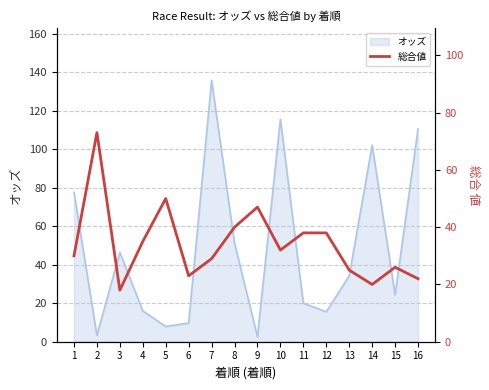

The chart shows a value of 26 at 15. True or false?

True